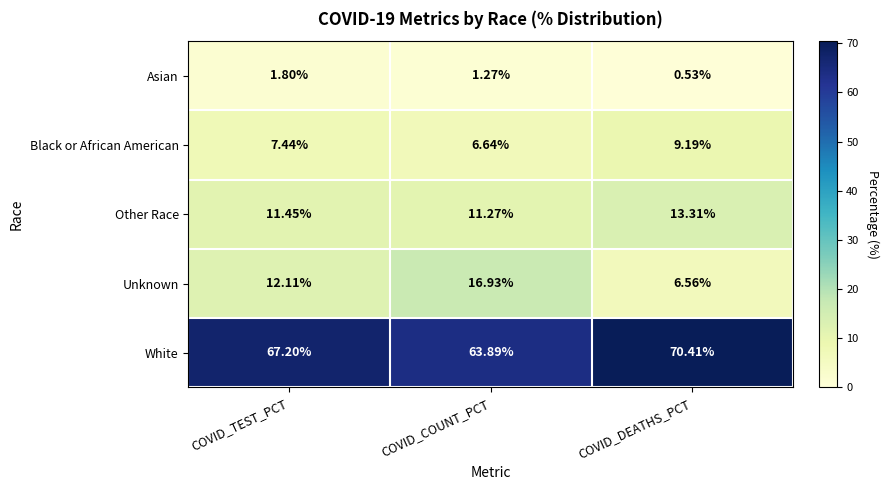

Rank the series at COVID_TEST_PCT from highest to lowest value.

White, Unknown, Other Race, Black or African American, Asian